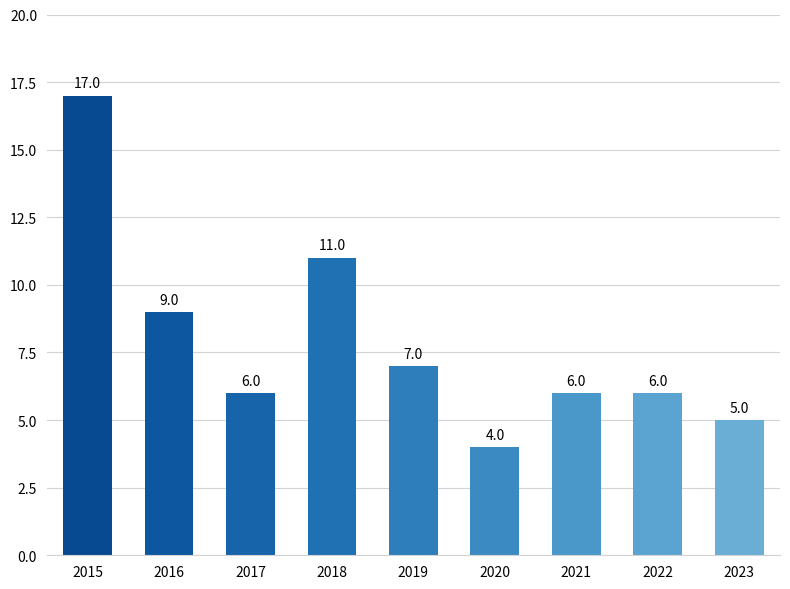

What is the sum of the values at 2016 and 2018?

20